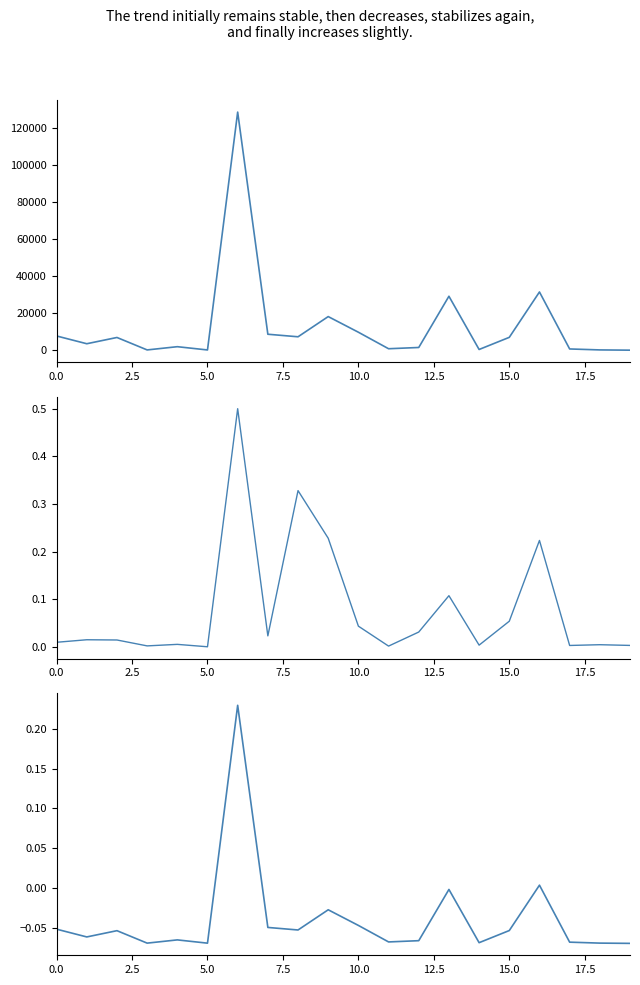

Does the chart have visible grid lines?

No